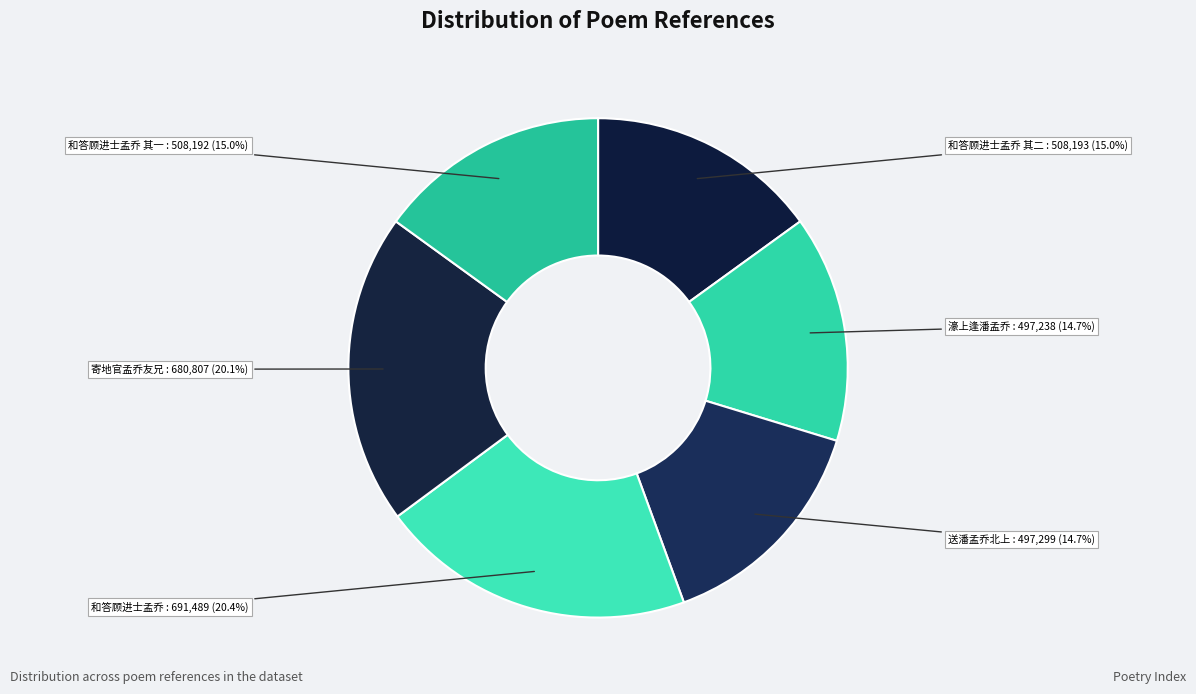

Do 濠上逢潘孟乔 and 送潘孟乔北上 together represent more than half of the pie?

No